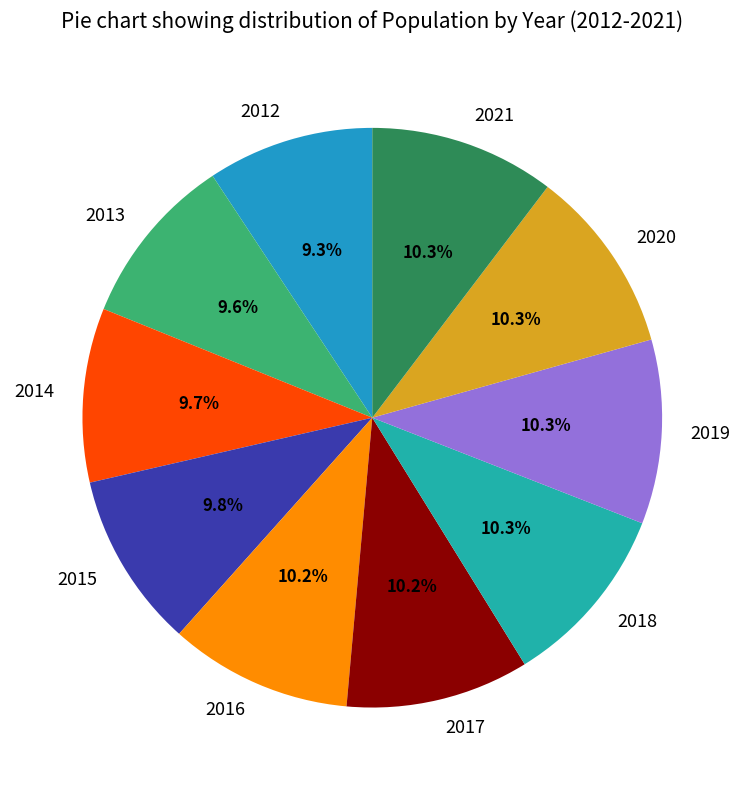

Count the number of slices in the pie.

10